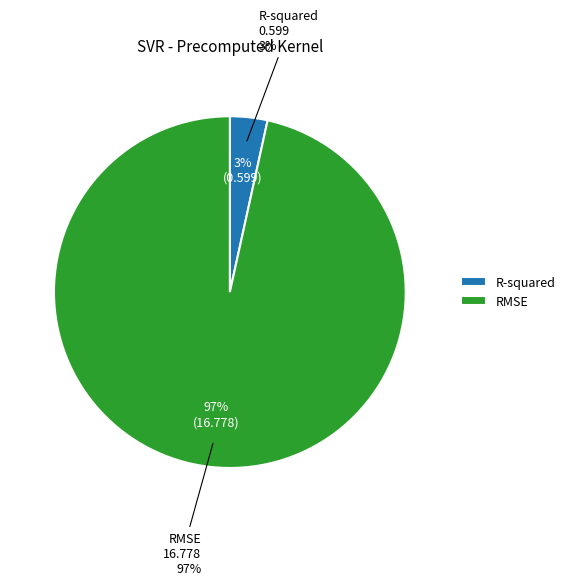

What is the change in value from R-squared to RMSE?

+16.2